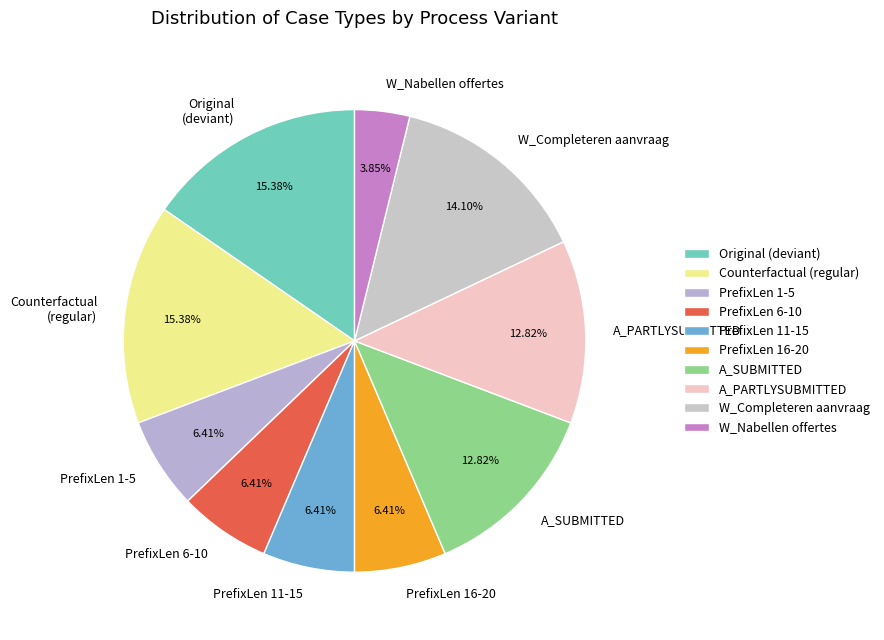

Count the number of slices in the pie.

10